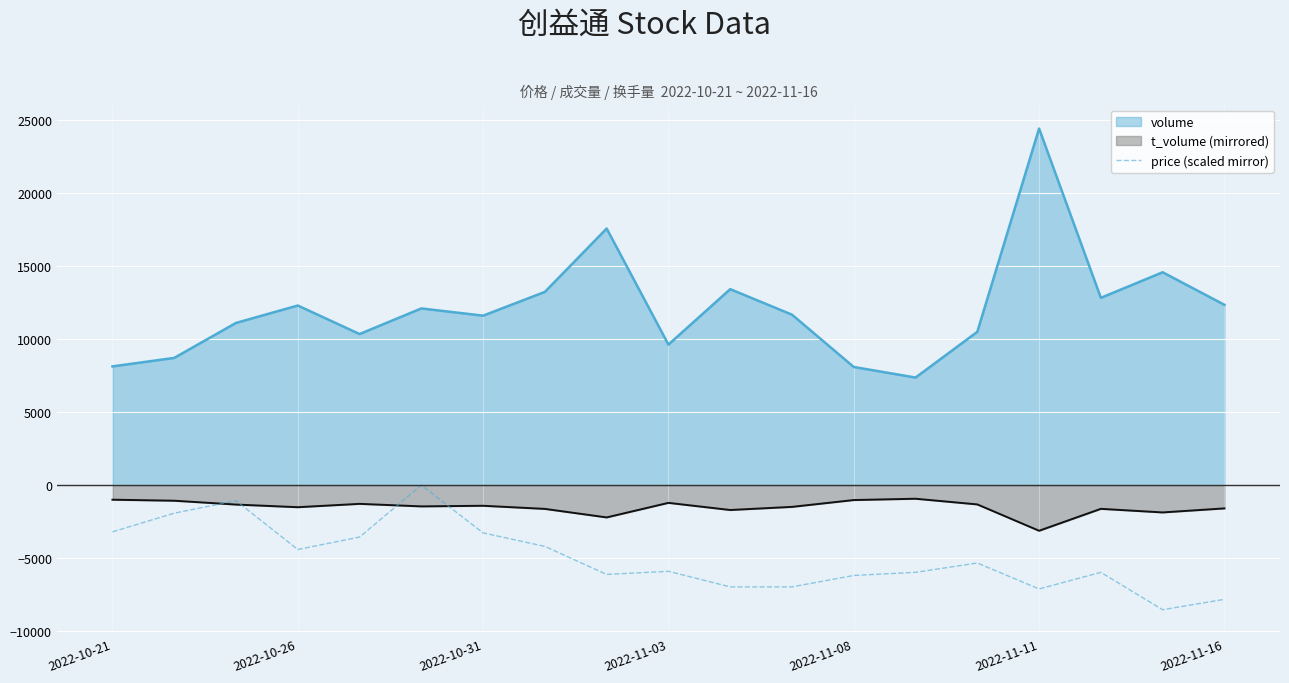

What is the spread (max minus min) of values at 2022-10-31?

14881.0